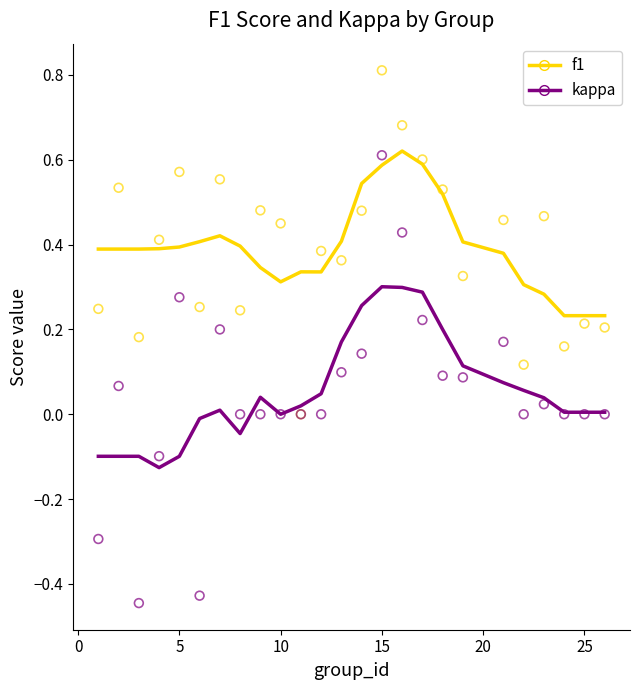

Which series contains the highest Y value?

f1